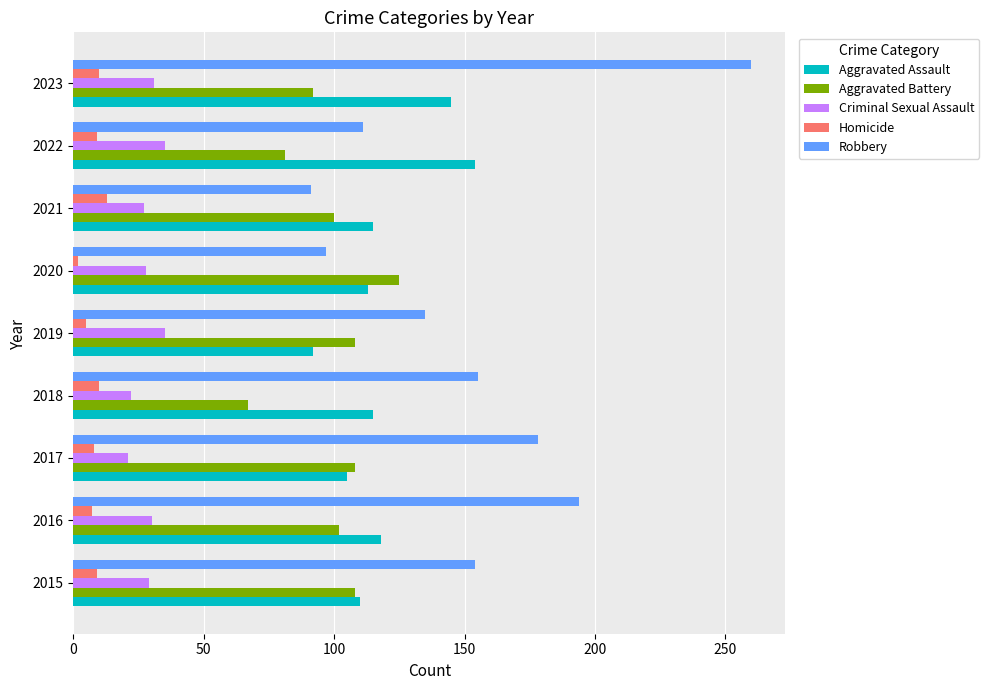

What is the sum of the Homicide values at 2017 and 2021?

21